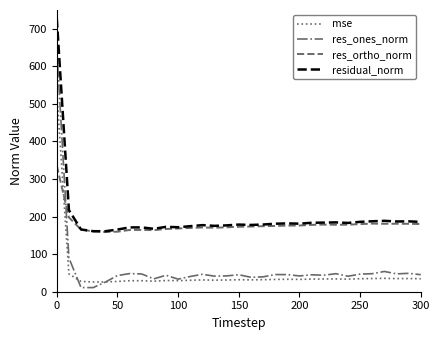

Rank the series by their maximum value, from lowest to highest.

res_ortho_norm, mse, res_ones_norm, residual_norm